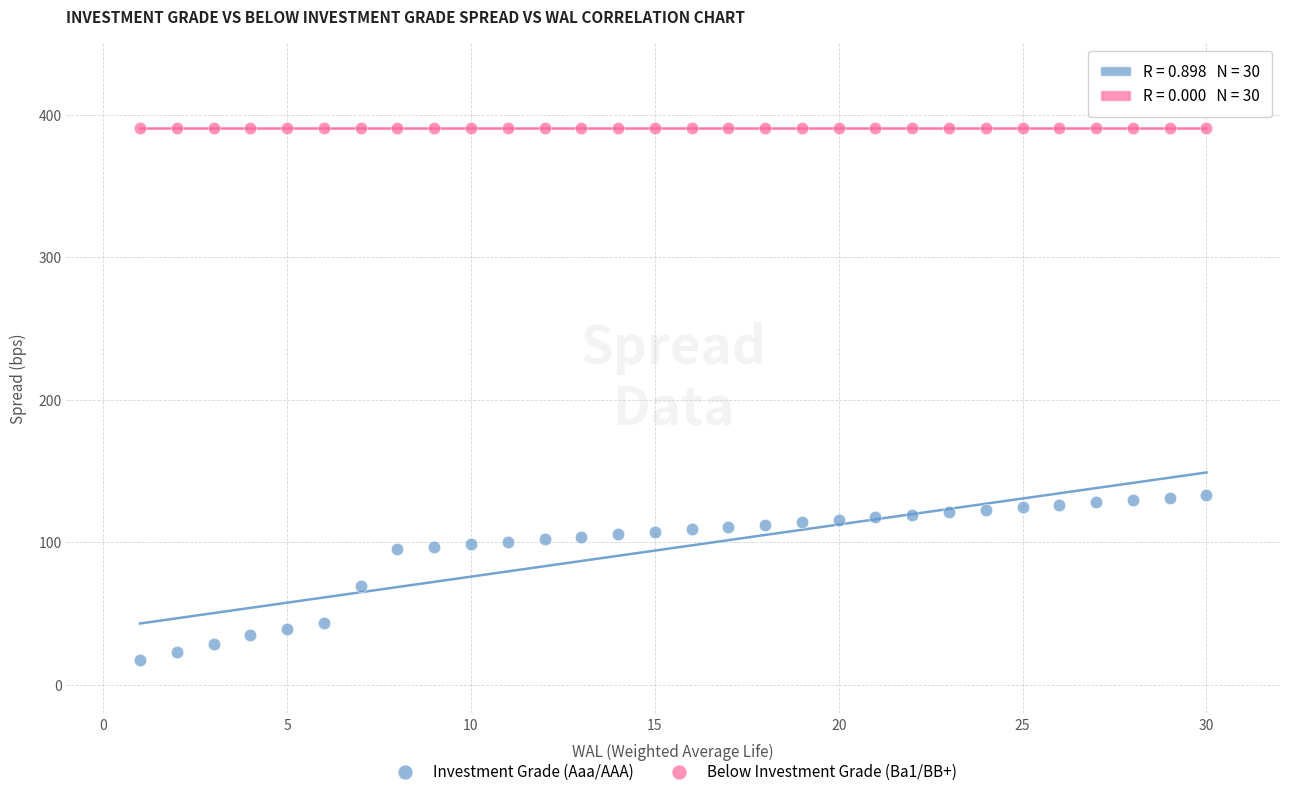

Which series contains the highest Y value?

Below Investment Grade (Ba1/BB+)